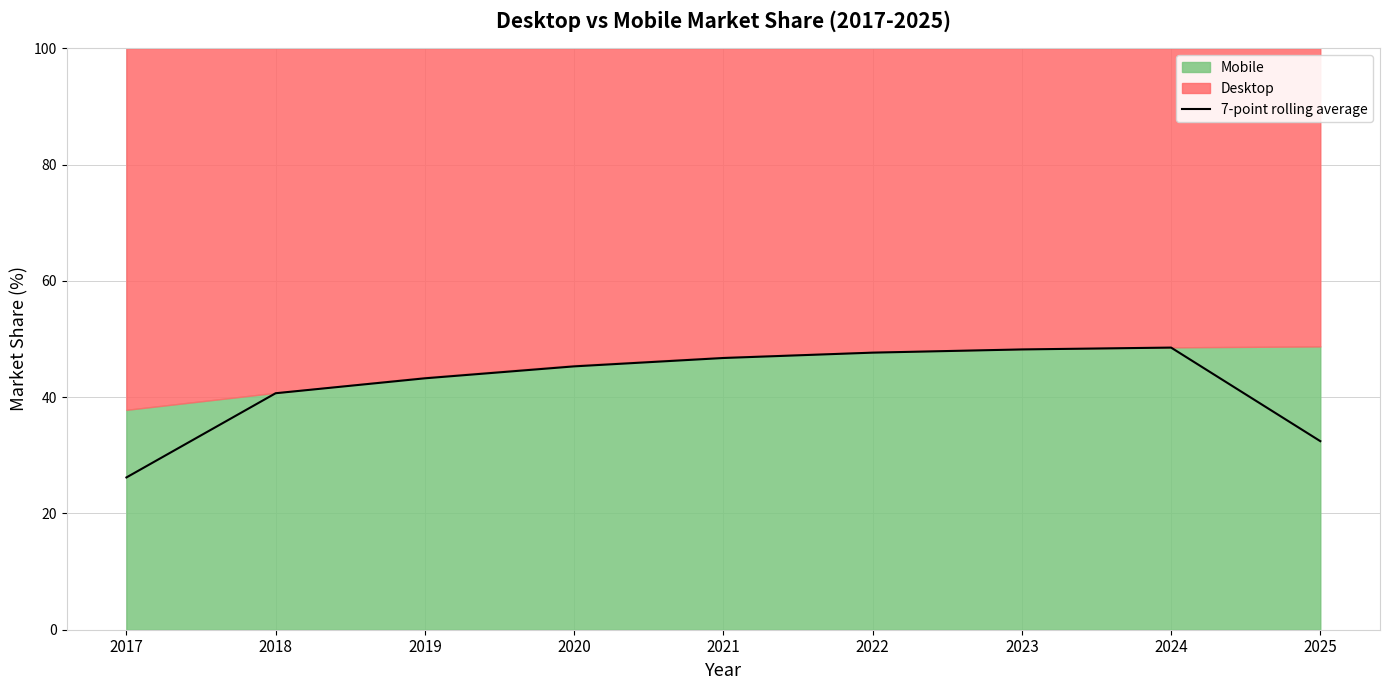

What is the difference between the second highest and minimum values?

22.0